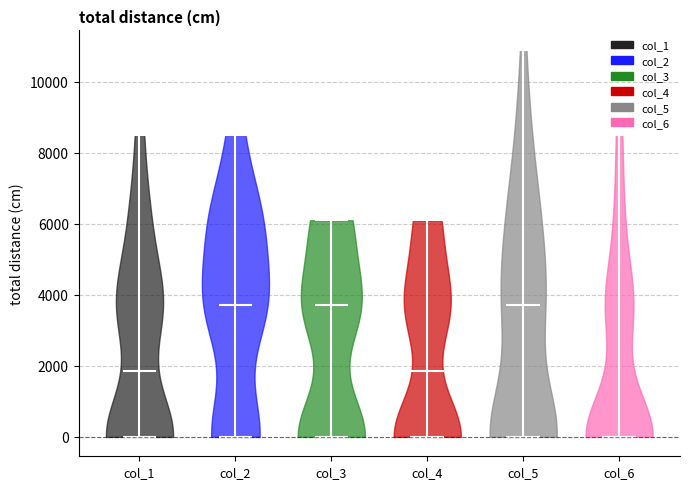

Reading left to right, read every violin against the y-axis: where its median line is, and the lowest and highest points it reaches. The values are not printed on the chart, so give them approximately, as read against the axis.

col_1: median line 1800, lowest point 0, highest point 8600
col_2: median line 3800, lowest point 0, highest point 8600
col_3: median line 3800, lowest point 0, highest point 6200
col_4: median line 1800, lowest point 0, highest point 6200
col_5: median line 3800, lowest point 0, highest point 11000
col_6: median line 0, lowest point 0, highest point 8600